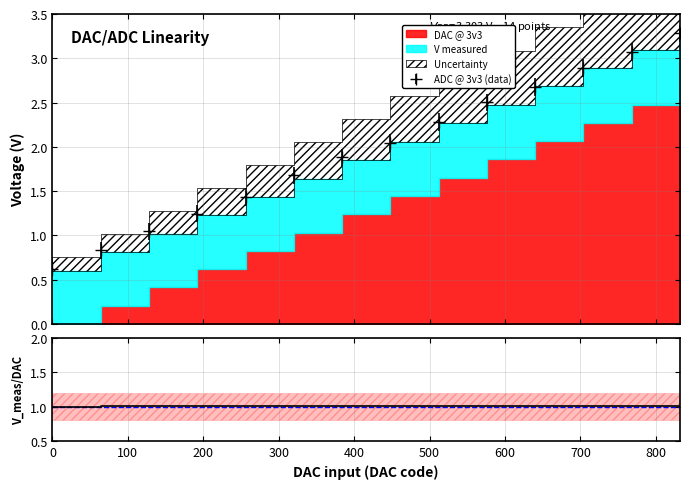

True or false: V measured and DAC @ 3v3 cross at least once.

False